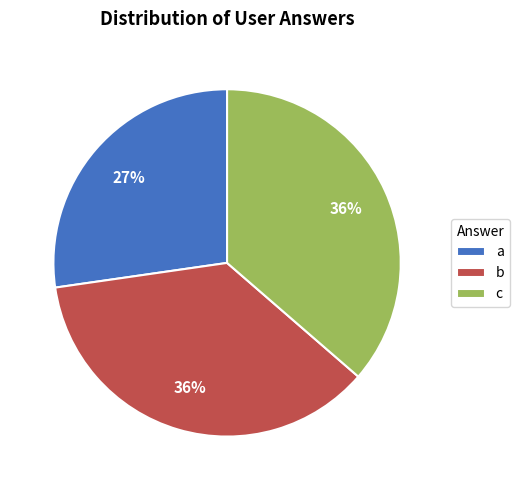

To the nearest percent, what percentage of the pie is b?

36%